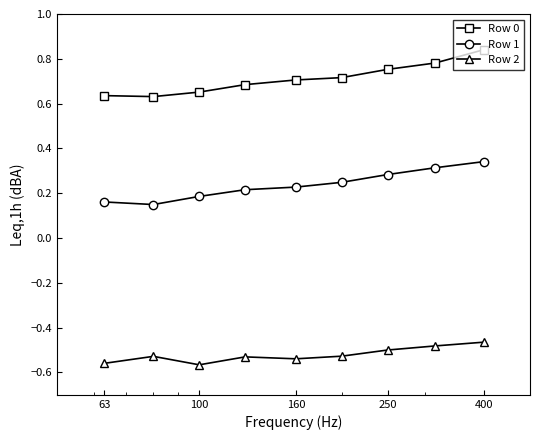

True or false: Row 0 and Row 1 cross at least once.

False